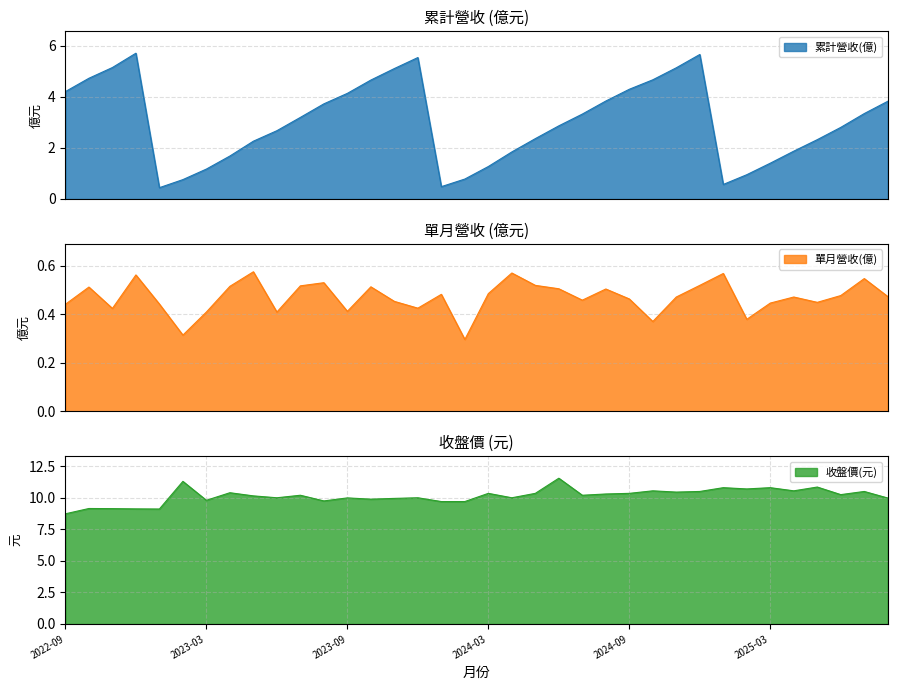

Is it true that 累計營收(億) equals 1.1 at 2022-10?

False